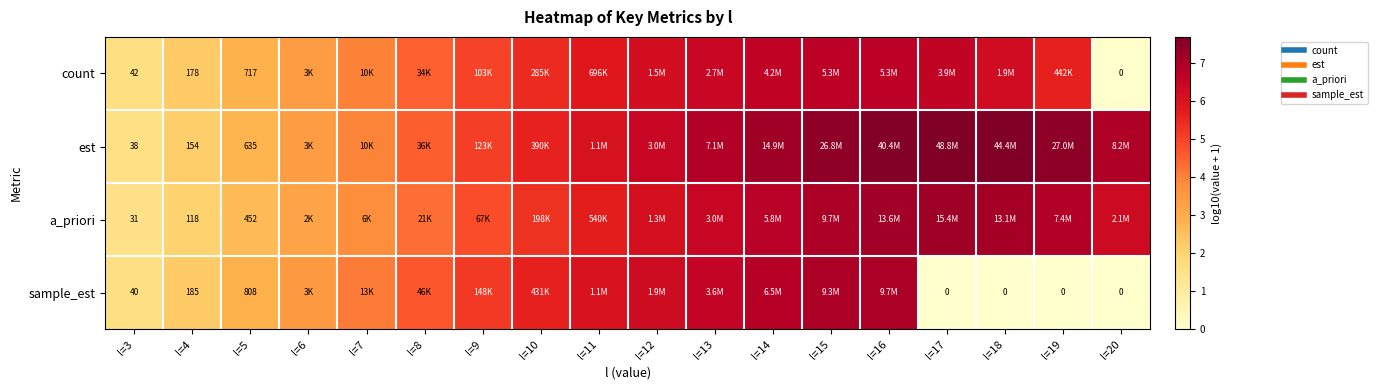

What is the maximum value shown in the chart?

7.7